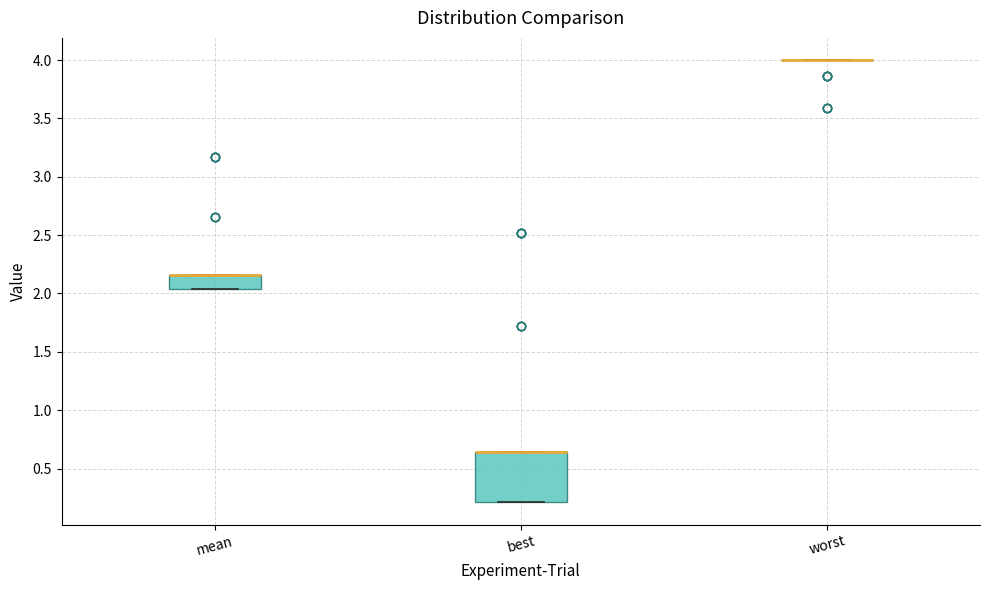

Reading left to right, transcribe this box plot: for each box, give where its median line is, the range the box spans, and where its two whiskers end, as read against the y-axis. The values are not printed on the chart, so give them approximately, as read against the axis.

mean: median 2.15 (drawn on the box's upper edge), box 2.05 to 2.15, whiskers 2.05 to 2.15
best: median 0.65 (drawn on the box's upper edge), box 0.20 to 0.65, whiskers 0.20 to 0.65
worst: box collapsed to a line at 4.00, whiskers 4.00 to 4.00